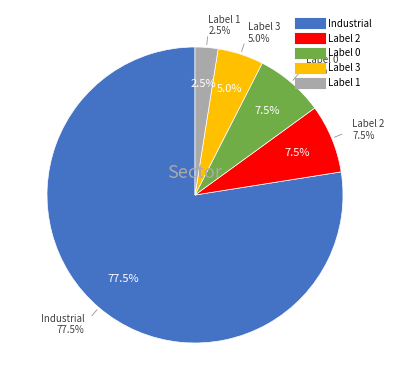

Is 8 the majority of the pie?

Yes